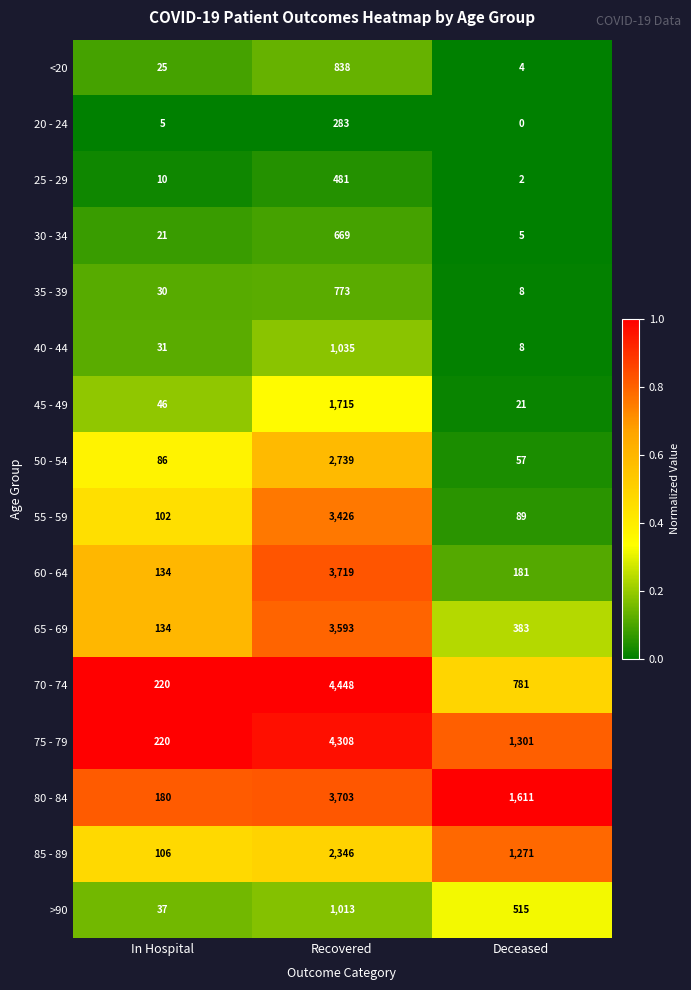

How many series are shown in this chart?

16